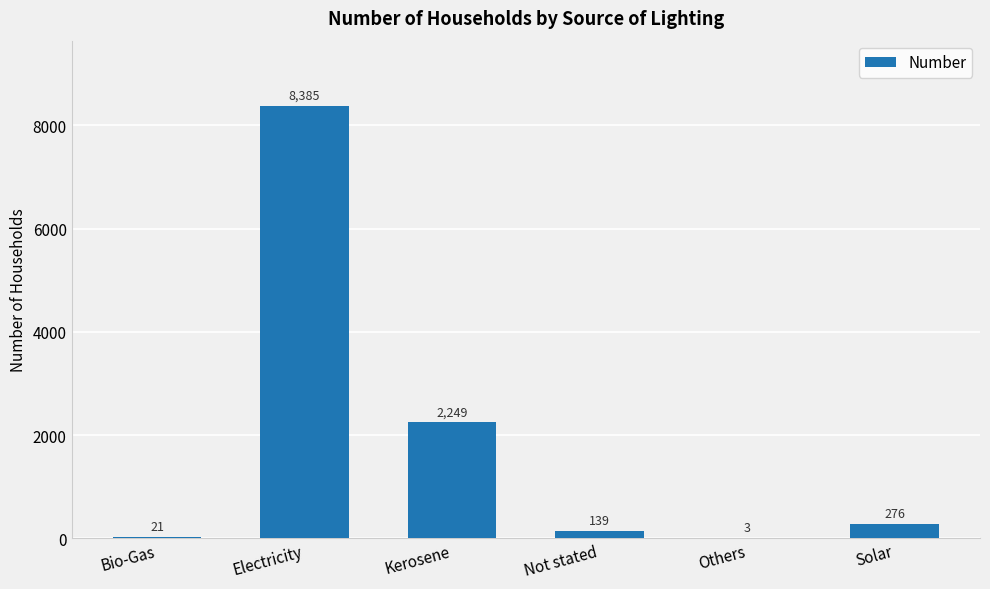

What is the sum of all values?

11073